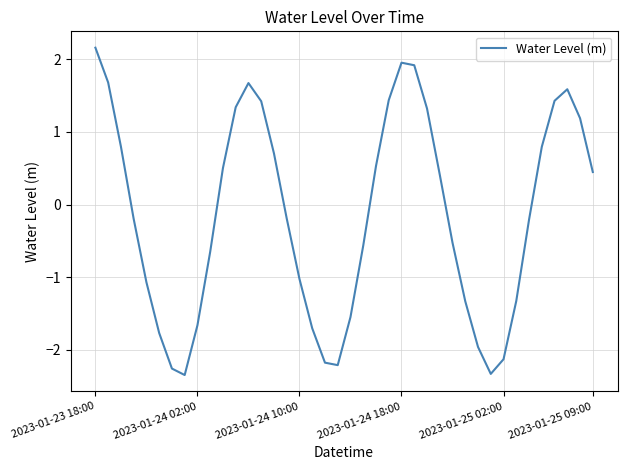

What is the smallest value displayed?

-2.3